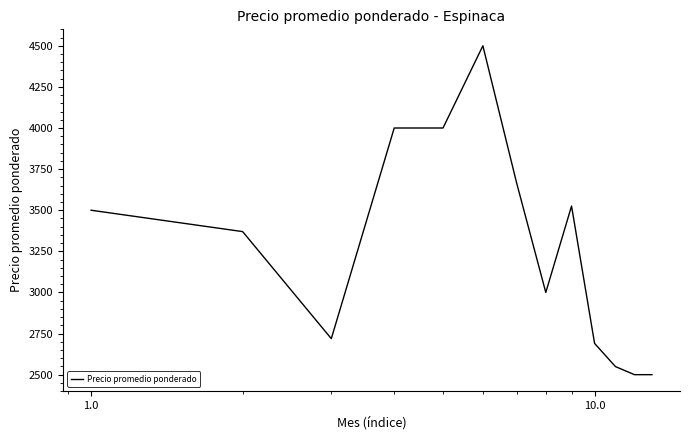

What is the difference between the maximum and minimum values?

2000.0